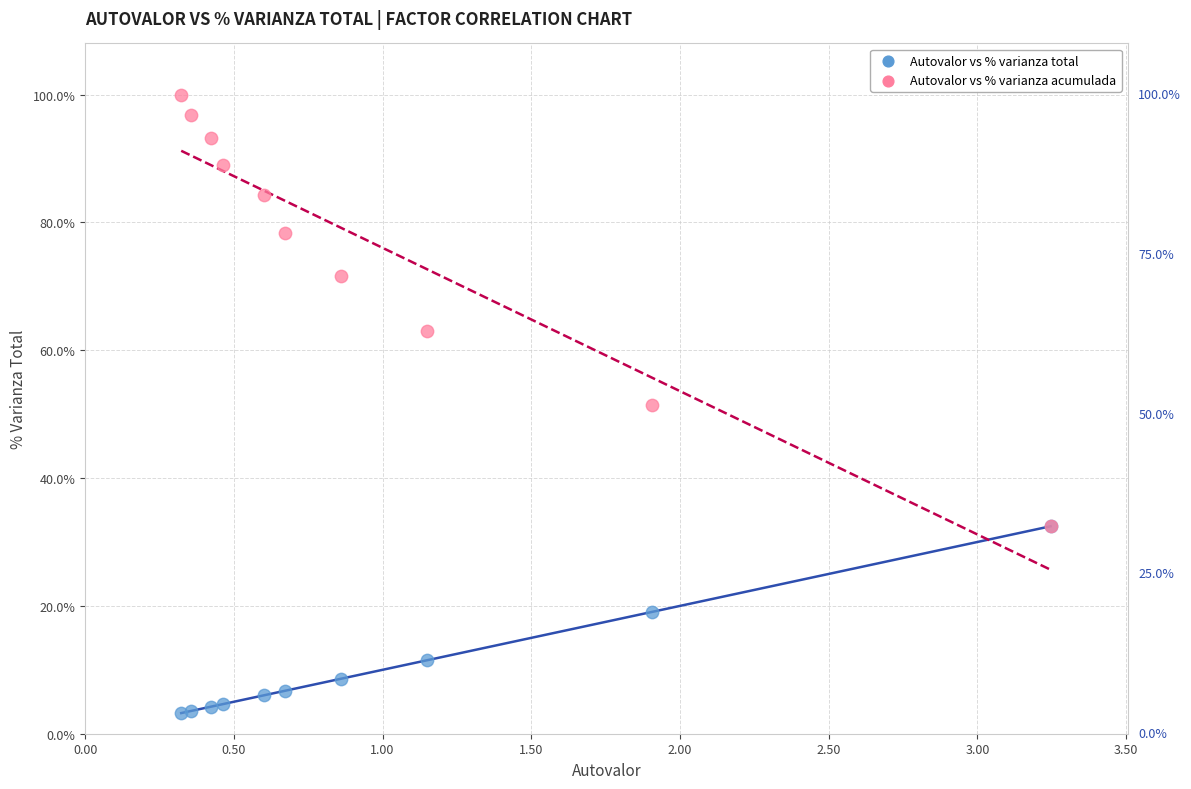

Which series contains the lowest Y value?

Autovalor vs % varianza total